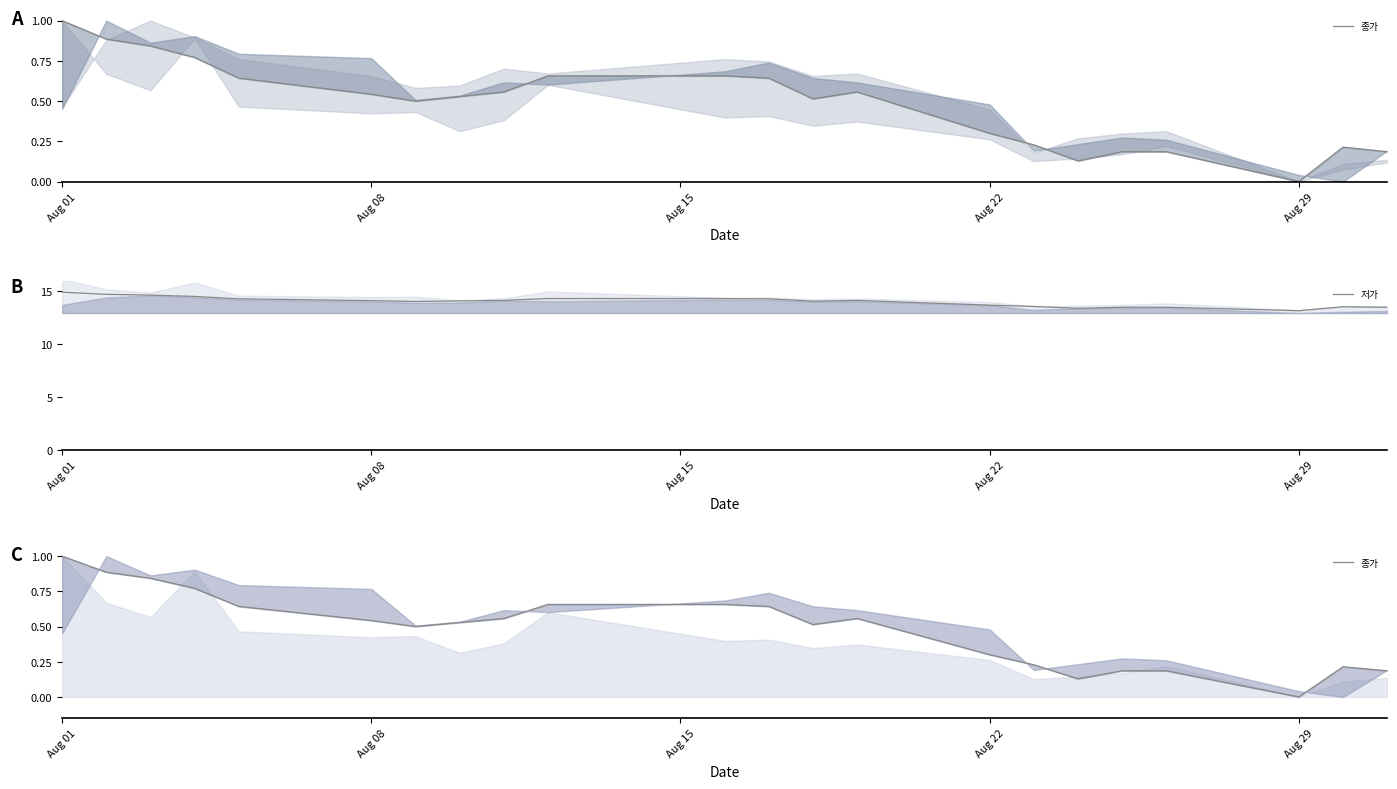

At which category is the sum across all series the highest?

Aug 01